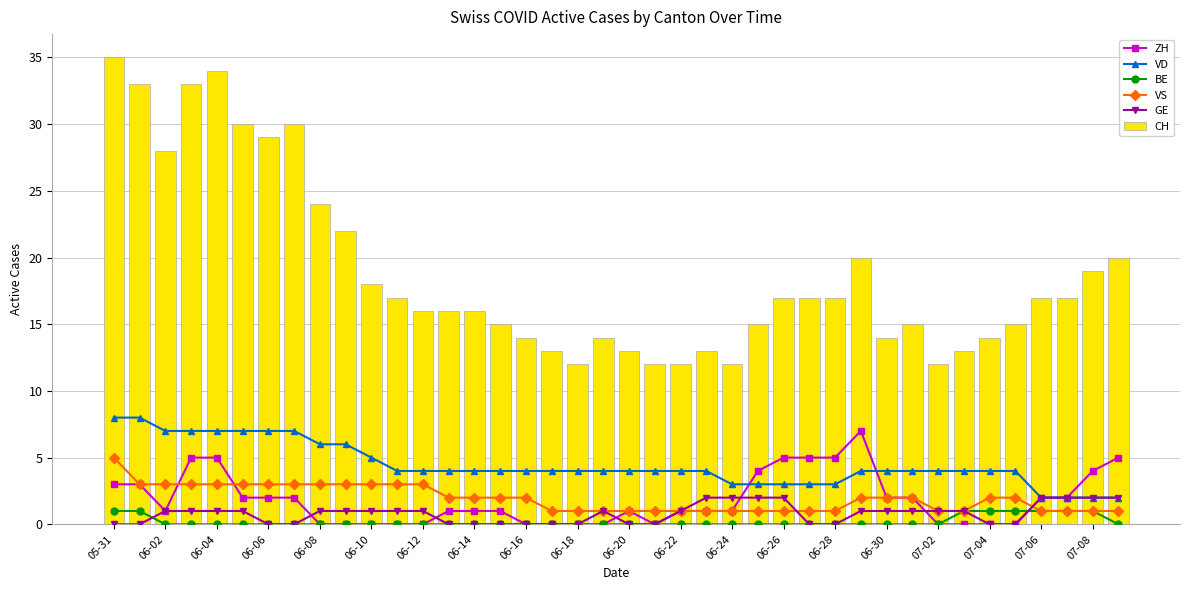

At which category does the chart reach its peak across all series?

05-31